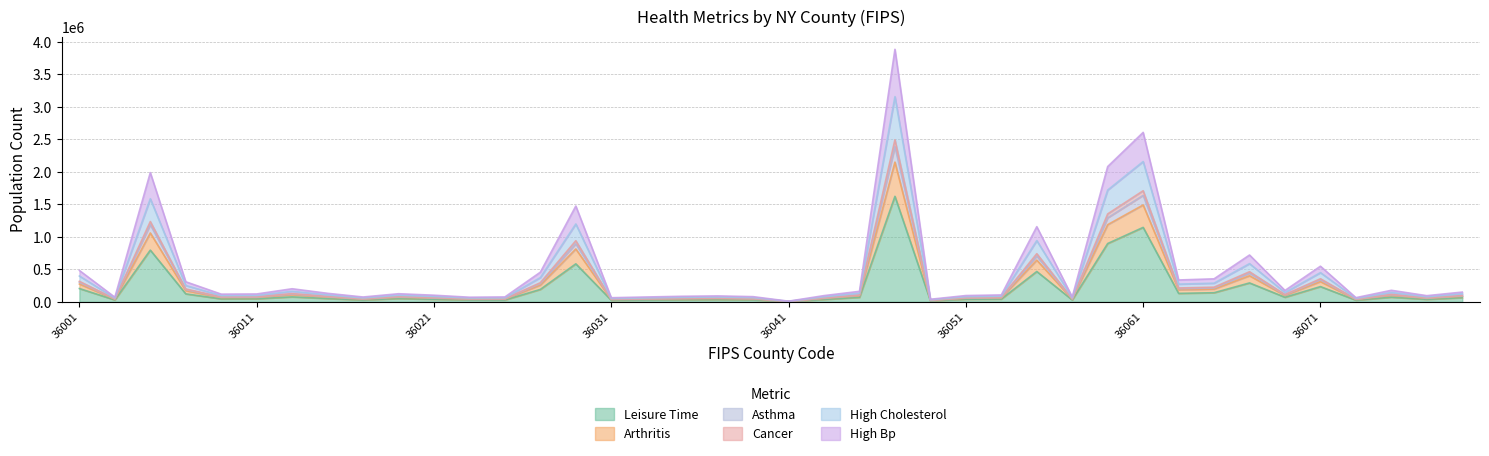

How many interior local valleys does the total_high_cholesterol series have?

12